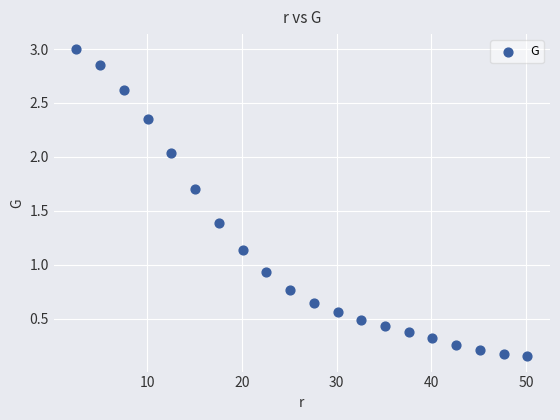

What Y value in the scatter plot is closest to 1?

0.9